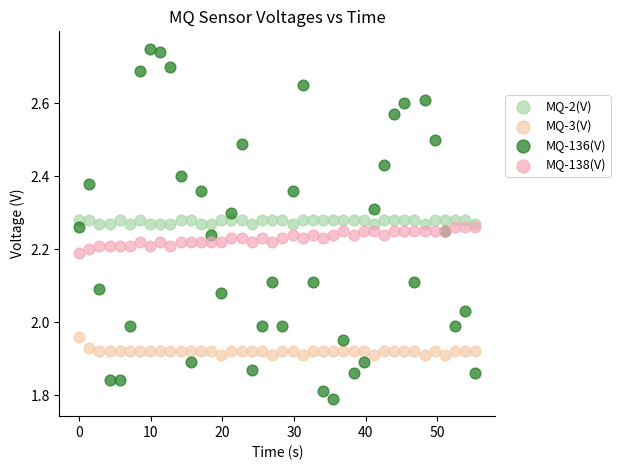

Which series has the widest spread of Y values?

MQ-136(V)